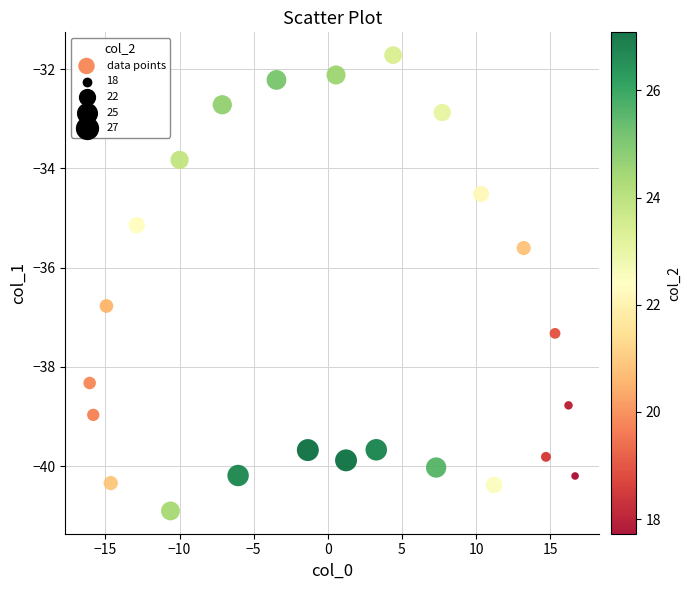

What is the range of Y values (max minus min)?

9.2